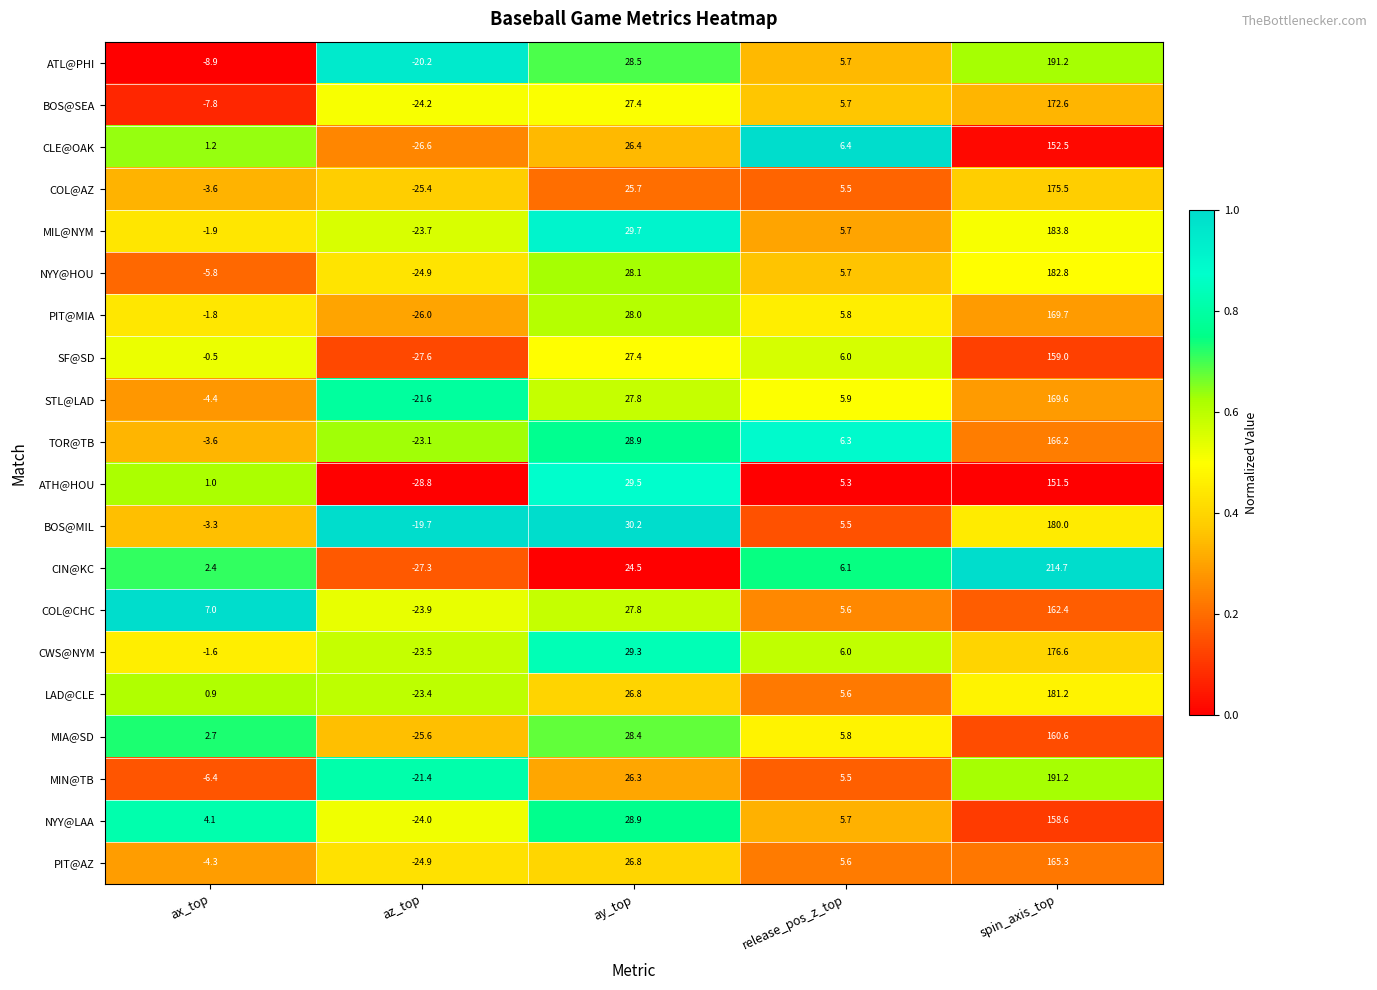

What is the difference between the second highest and minimum values in the BOS@MIL series?

49.9